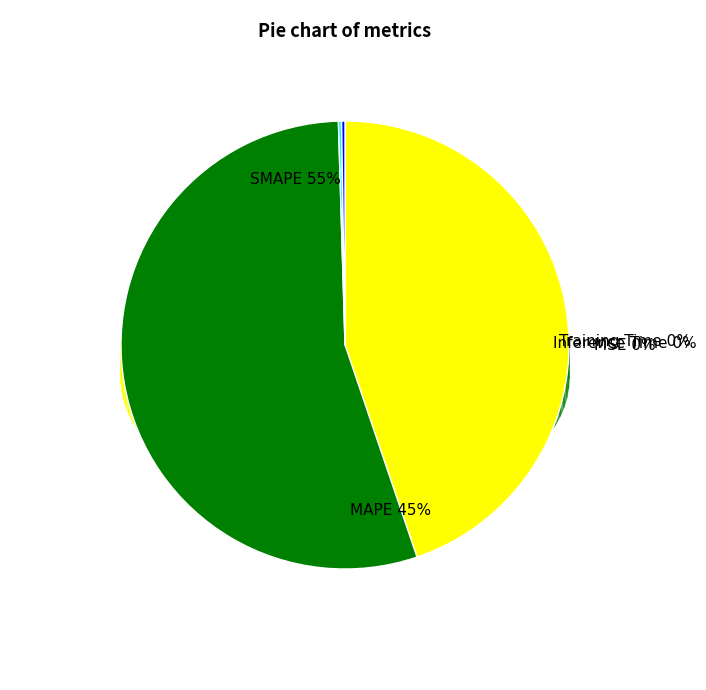

Is there any slice that represents more than half of the pie?

Yes